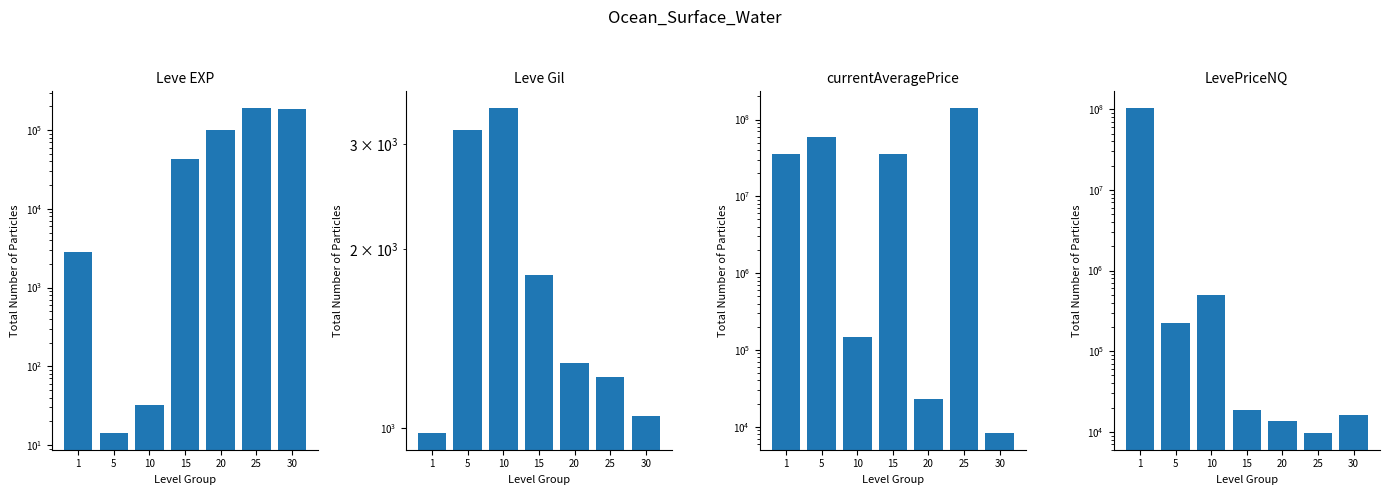

Rank the series at 5 from lowest to highest value.

Leve EXP, Leve Gil, LevePriceNQ, currentAveragePrice